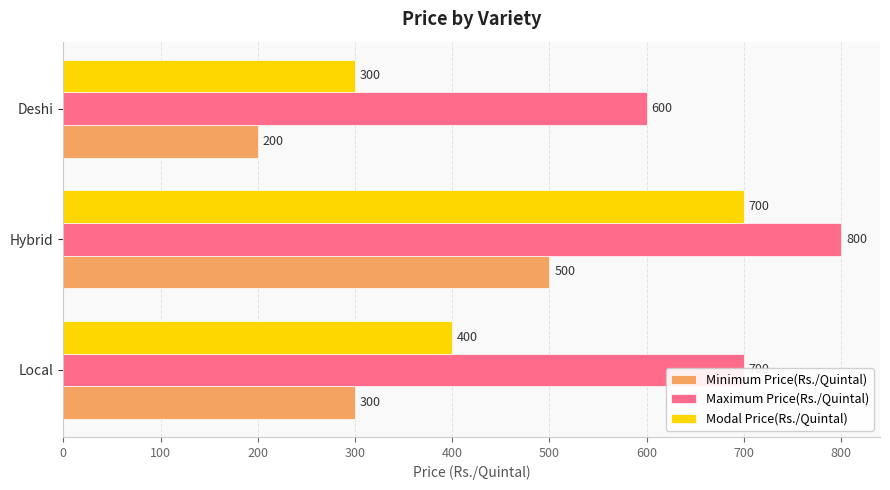

Is the value of Maximum Price(Rs./Quintal) at Hybrid greater than the value of Modal Price(Rs./Quintal) at Deshi?

Yes